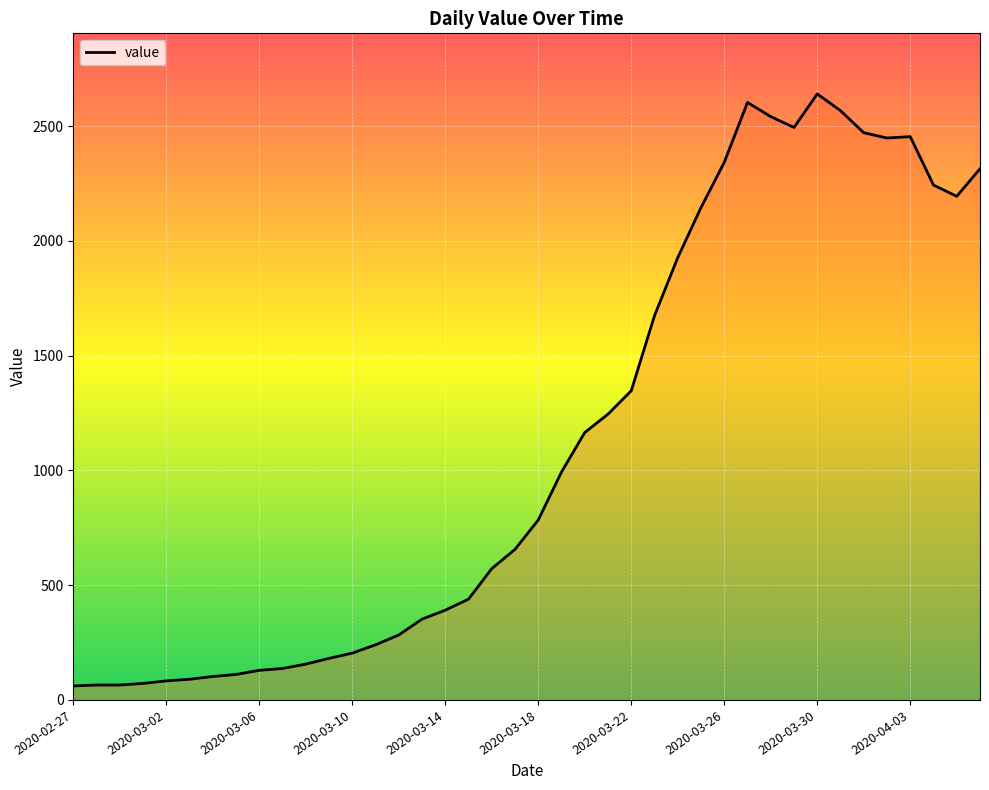

What is the maximum value shown in the chart?

2640